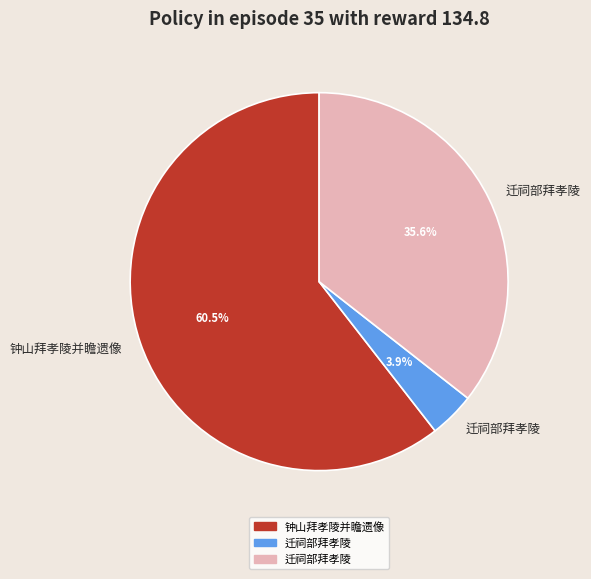

Is there any slice that represents more than half of the pie?

Yes